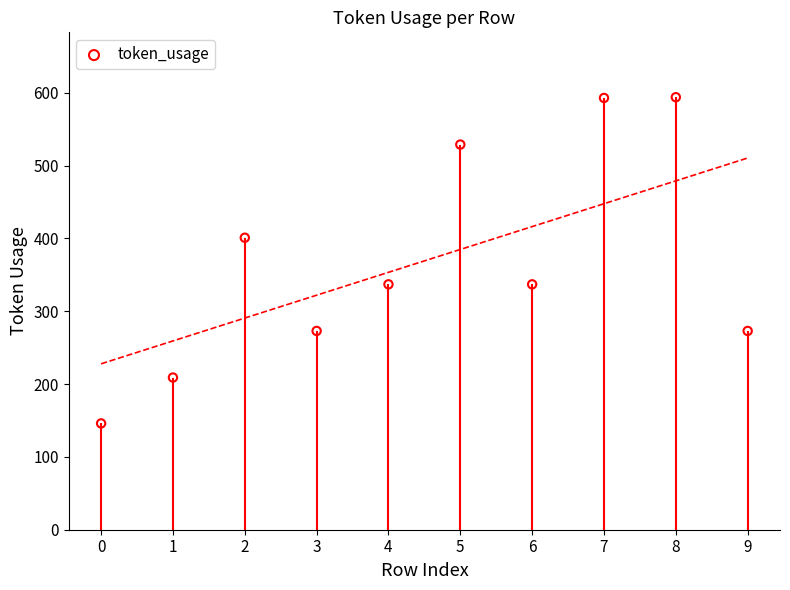

What is the ratio of the value at 0 to the value at 1?

0.7